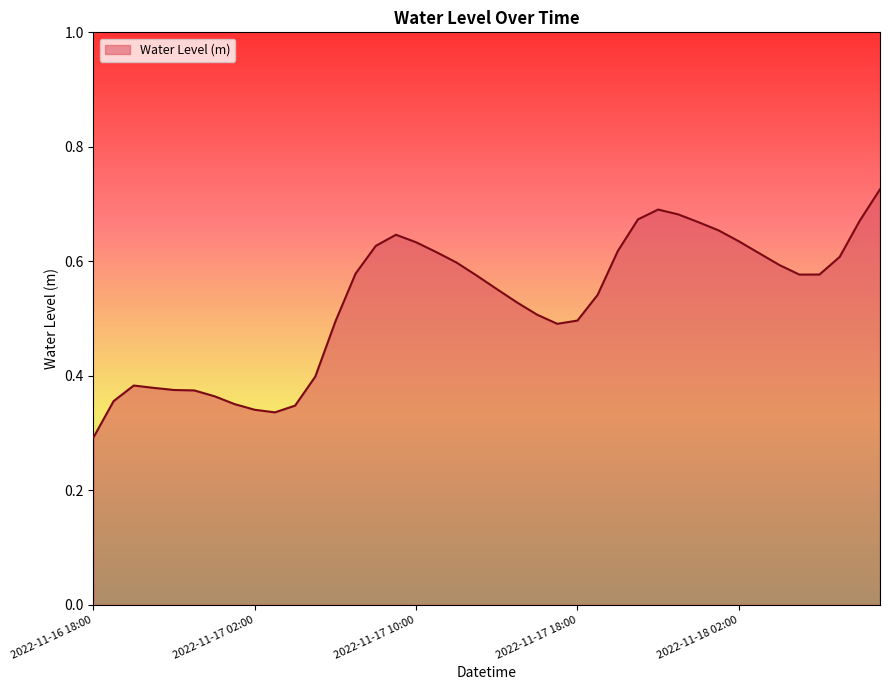

Reading right to left, extract all data points from this chart.

0.7	0.7	0.6	0.6	0.6	0.6	0.6	0.6	0.7	0.7	0.7	0.7	0.7	0.6	0.5	0.5	0.5	0.5	0.5	0.6	0.6	0.6	0.6	0.6	0.6	0.6	0.6	0.5	0.4	0.3	0.3	0.3	0.4	0.4	0.4	0.4	0.4	0.4	0.4	0.3